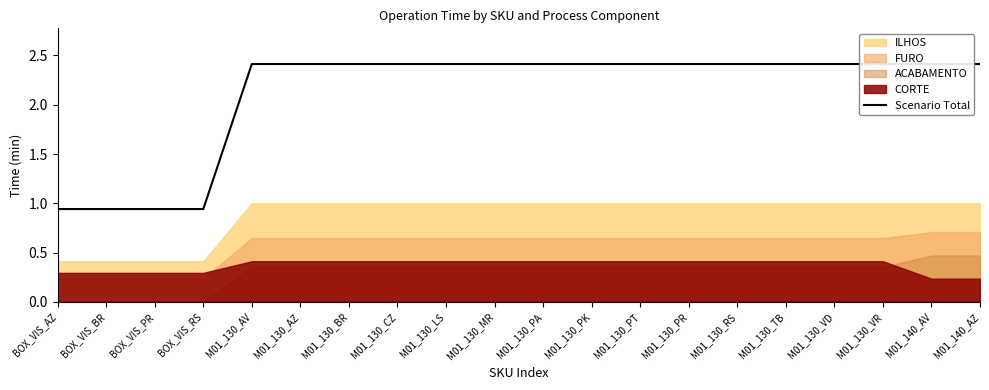

Is it true that the value at M01_130_PR is 2.4?

True